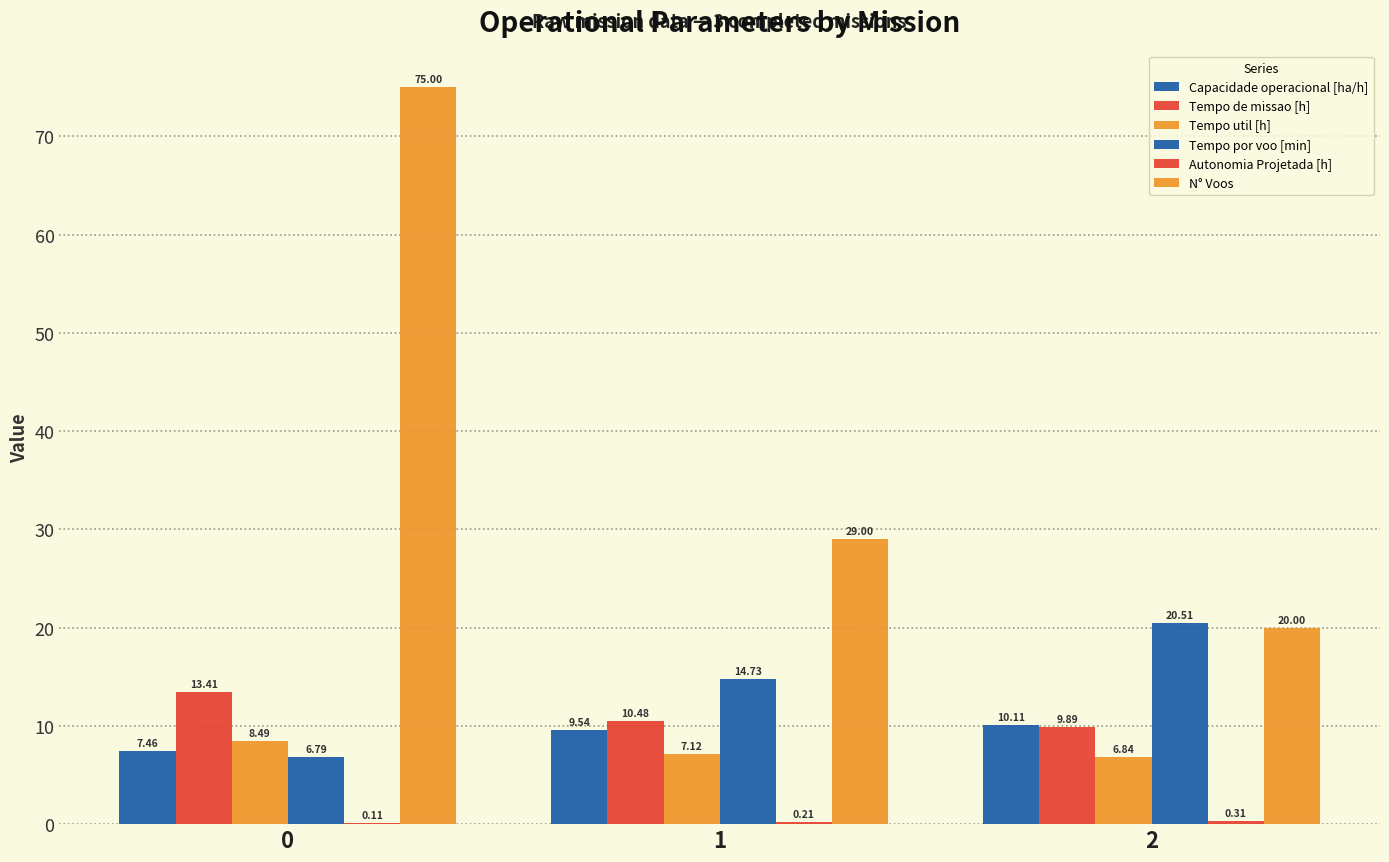

What is the sum of all N° Voos values?

124.0